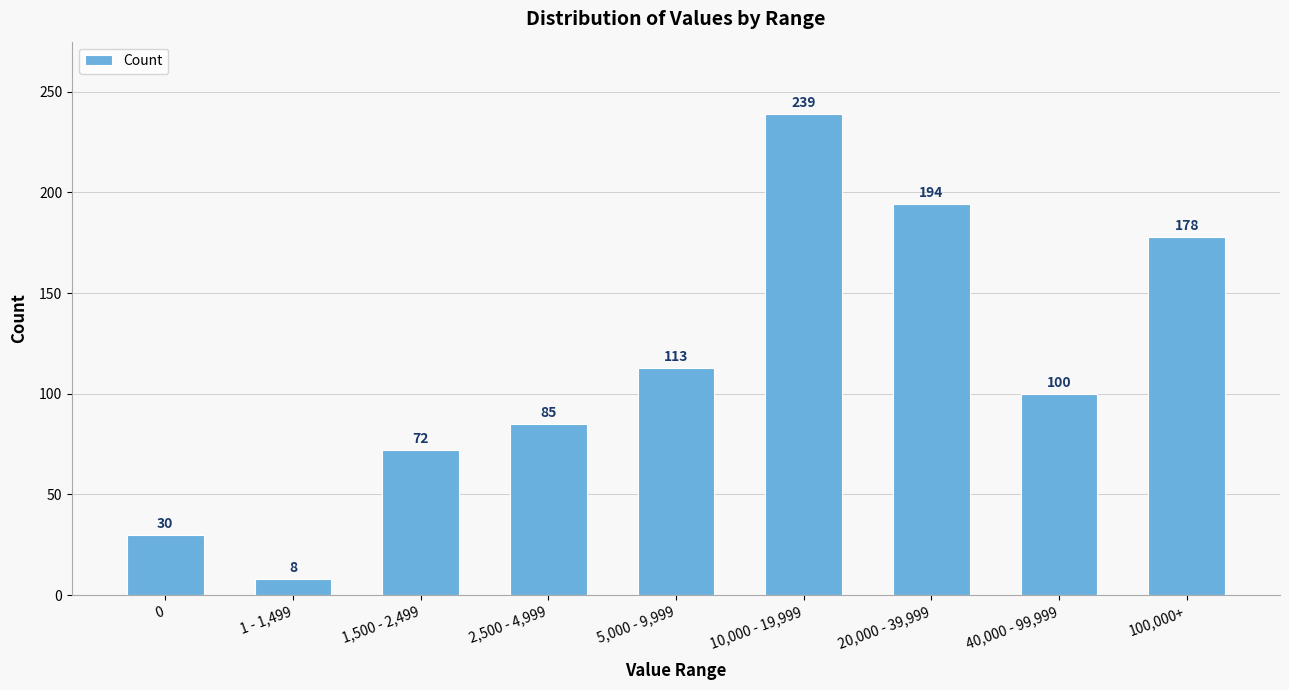

Reading left to right, extract all data points from this chart.

30	8	72	85	113	239	194	100	178